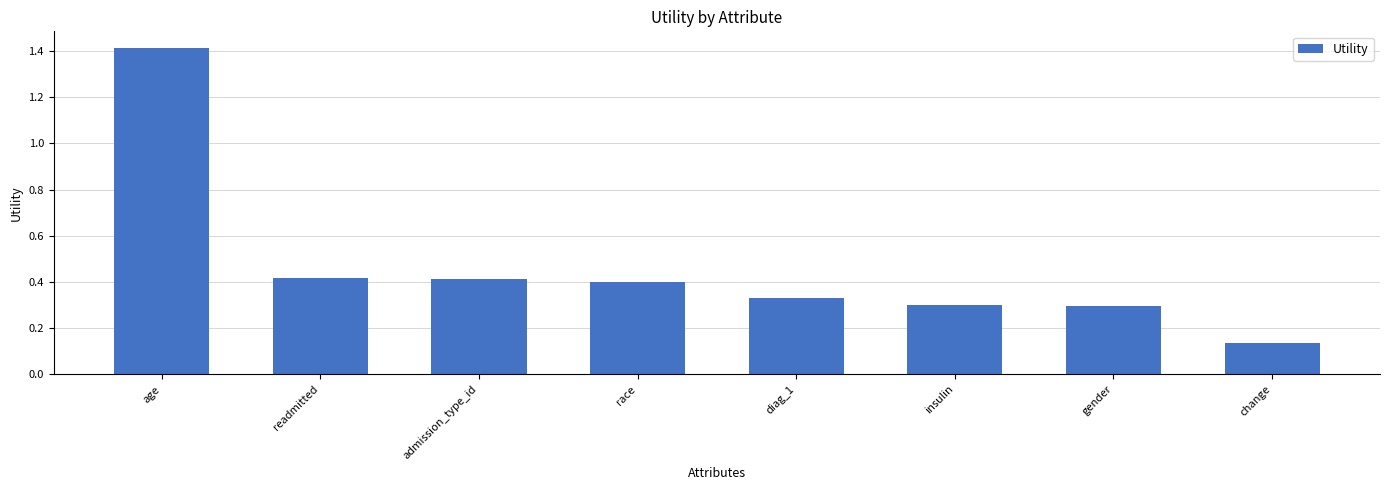

The chart shows a value of 0.7 at race. True or false?

False